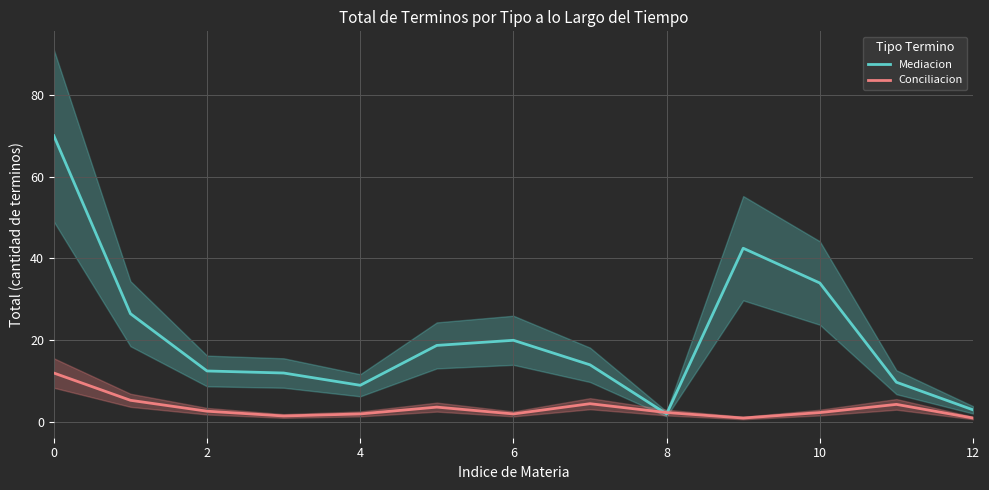

Is it true that Mediacion equals 9.0 at 4?

True